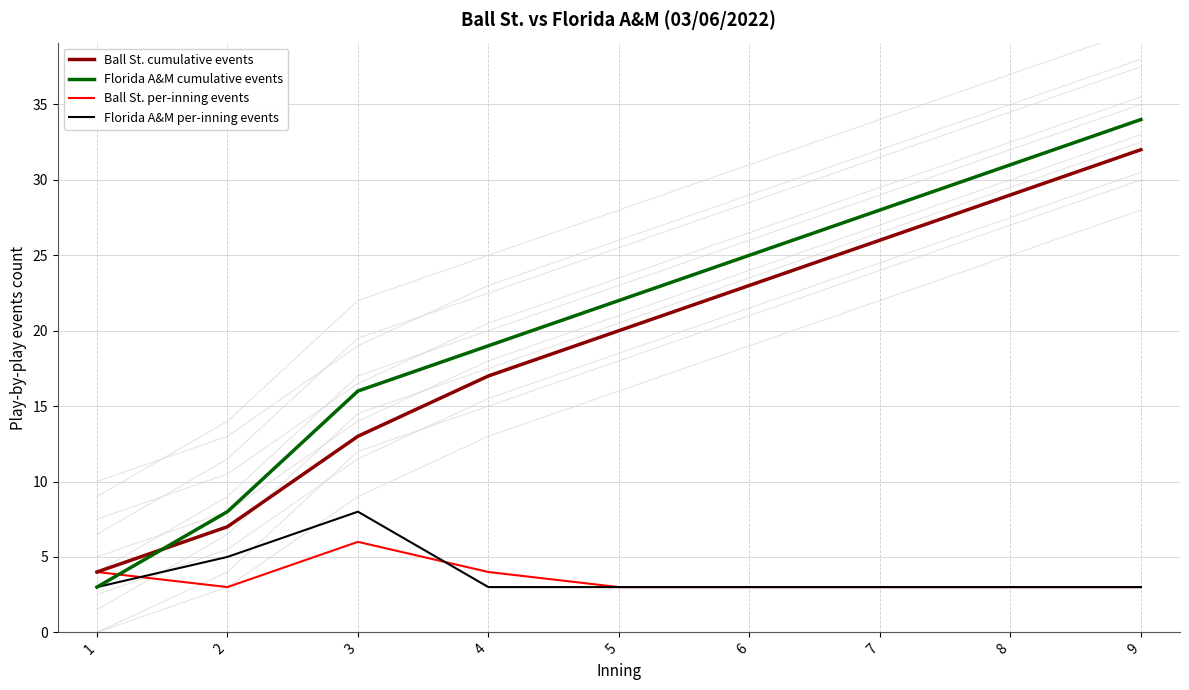

What are all the series names shown in the legend?

Ball St. cumulative events, Florida A&M cumulative events, Ball St. per-inning events, Florida A&M per-inning events